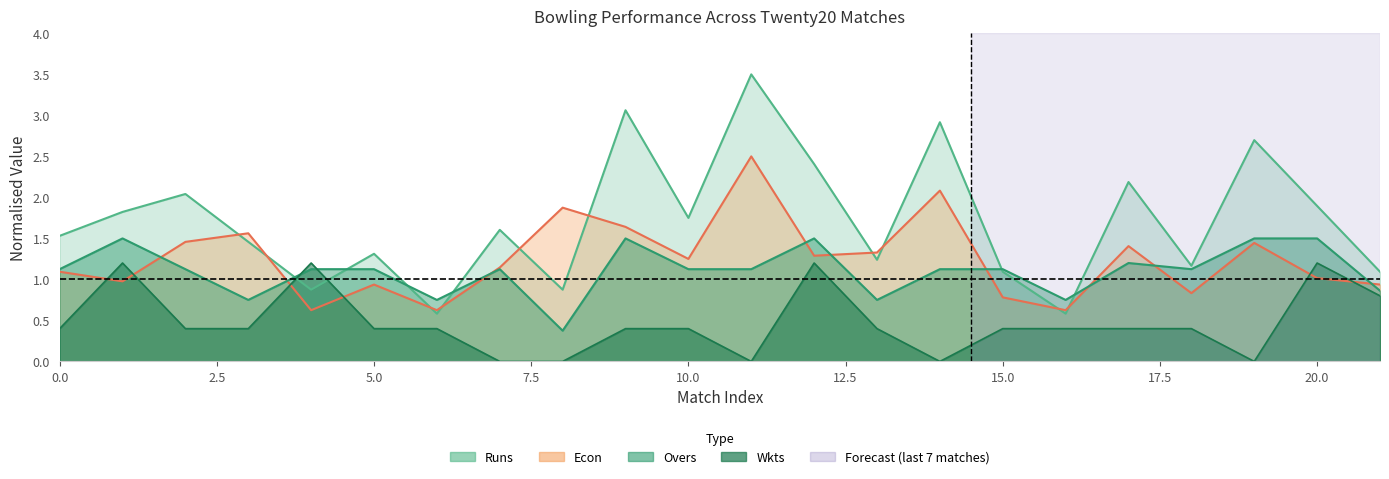

Reading left to right, transcribe all the data shown in this chart.

Runs: 1.5	1.8	2.0	1.5	0.9	1.3	0.6	1.6	0.9	3.1	1.8	3.5	2.4	1.2	2.9	1.1	0.6	2.2	1.2	2.7	1.9	1.1
Wkts: 0.4	1.2	0.4	0.4	1.2	0.4	0.4	0.0	0.0	0.4	0.4	0.0	1.2	0.4	0.0	0.4	0.4	0.4	0.4	0.0	1.2	0.8
Overs: 1.1	1.5	1.1	0.8	1.1	1.1	0.8	1.1	0.4	1.5	1.1	1.1	1.5	0.8	1.1	1.1	0.8	1.2	1.1	1.5	1.5	0.9
Econ: 1.1	1.0	1.5	1.6	0.6	0.9	0.6	1.1	1.9	1.6	1.2	2.5	1.3	1.3	2.1	0.8	0.6	1.4	0.8	1.4	1.0	0.9